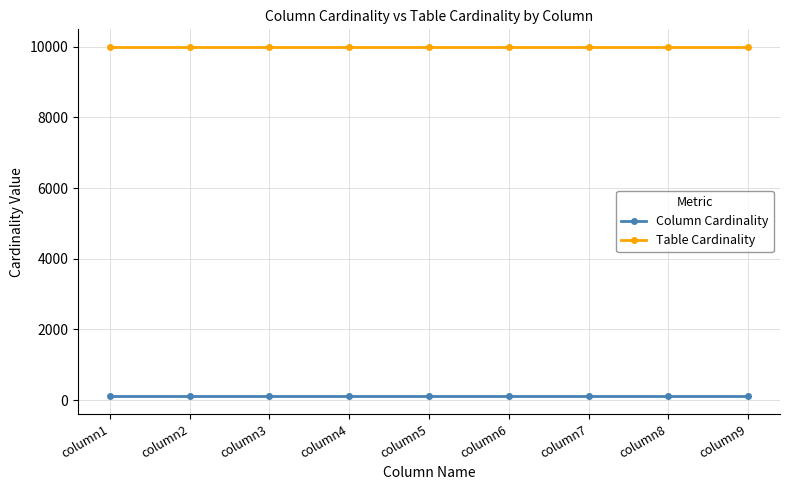

Read the Table Cardinality value at column3.

10000